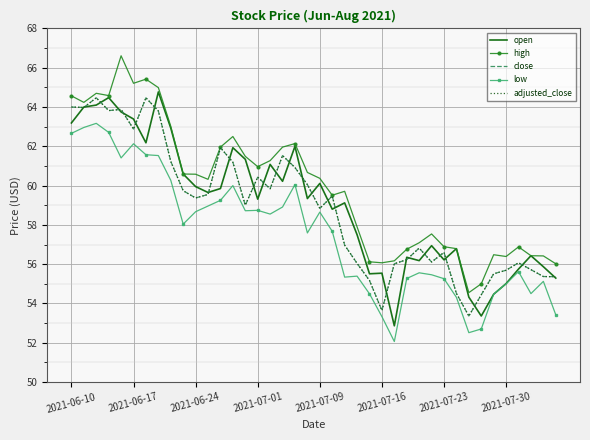

Where is high nearest to the value 60?

22